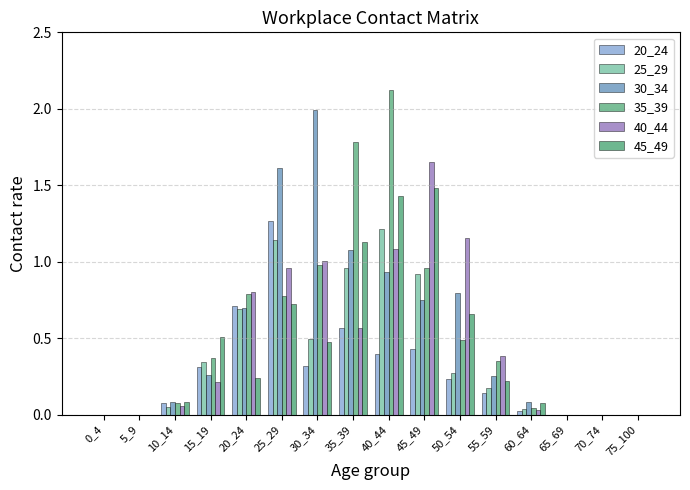

Are the bars horizontal?

No